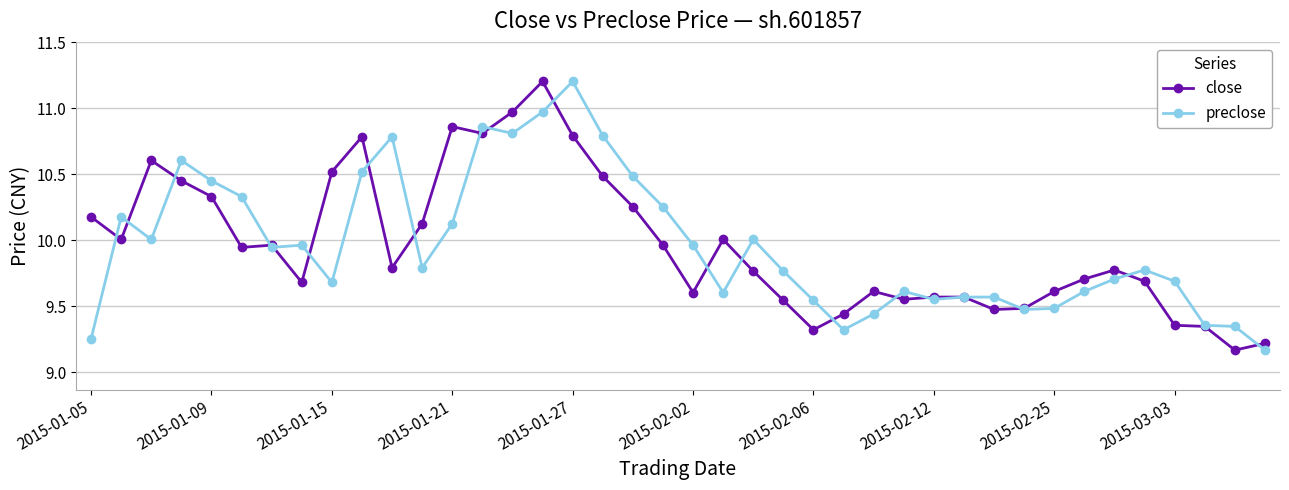

True or false: preclose has more than 2 points higher than both neighbors.

True